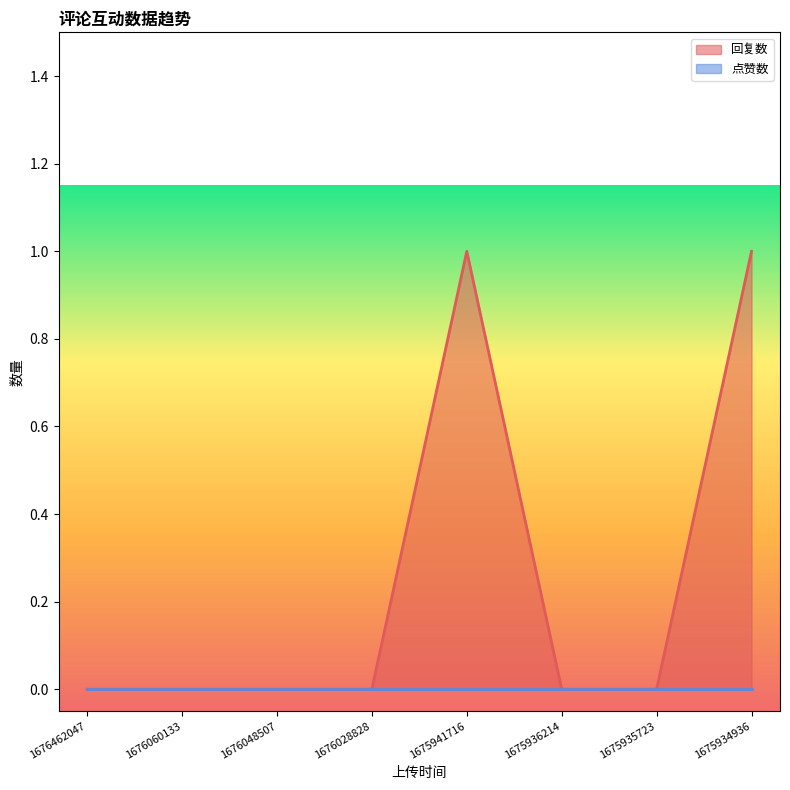

How many interior local peaks (higher than both neighbors) does the data have?

1